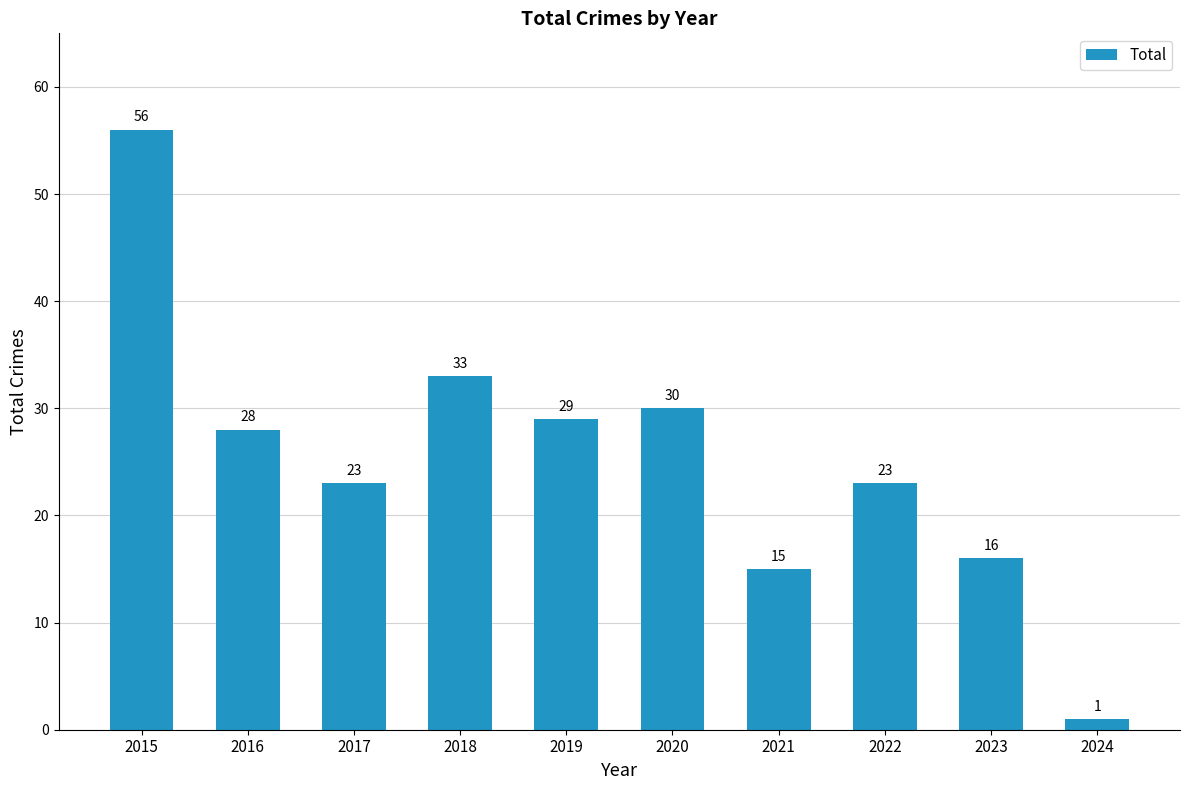

The chart shows a value of 30 at 2020. True or false?

True